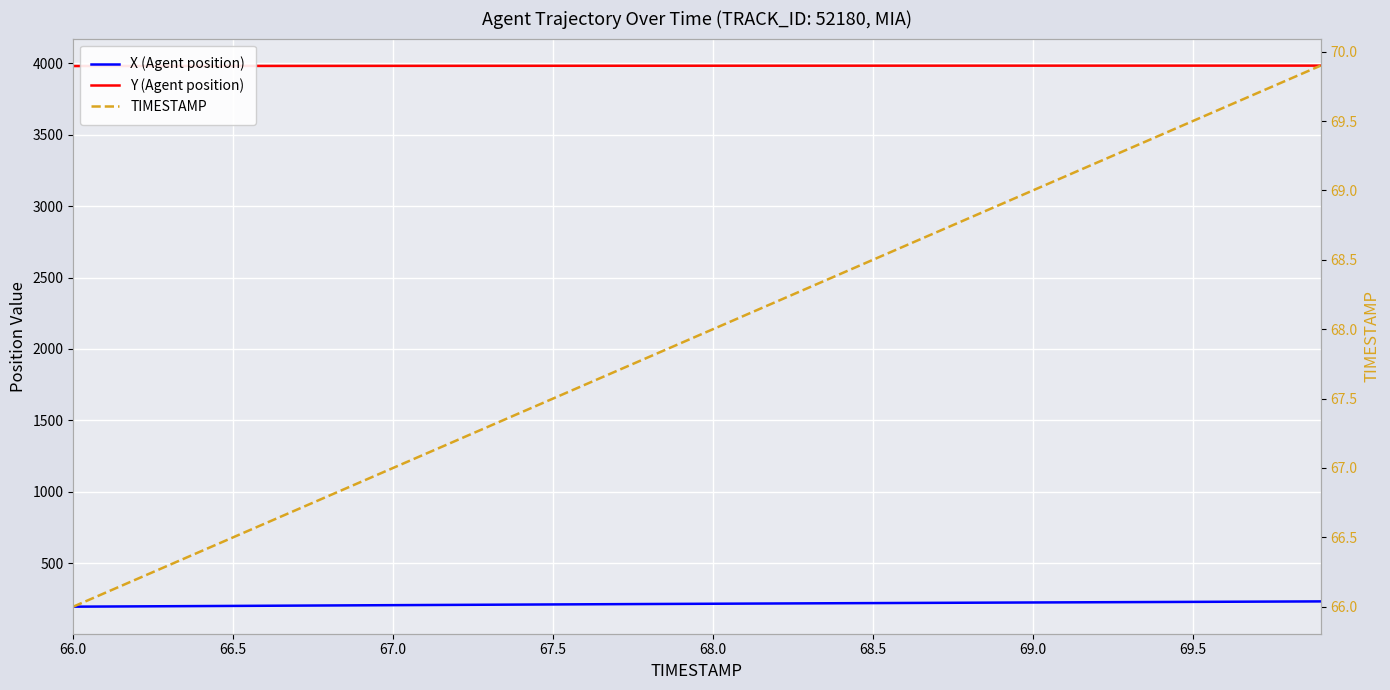

What is the sum of all Y (Agent position) values?

159347.0